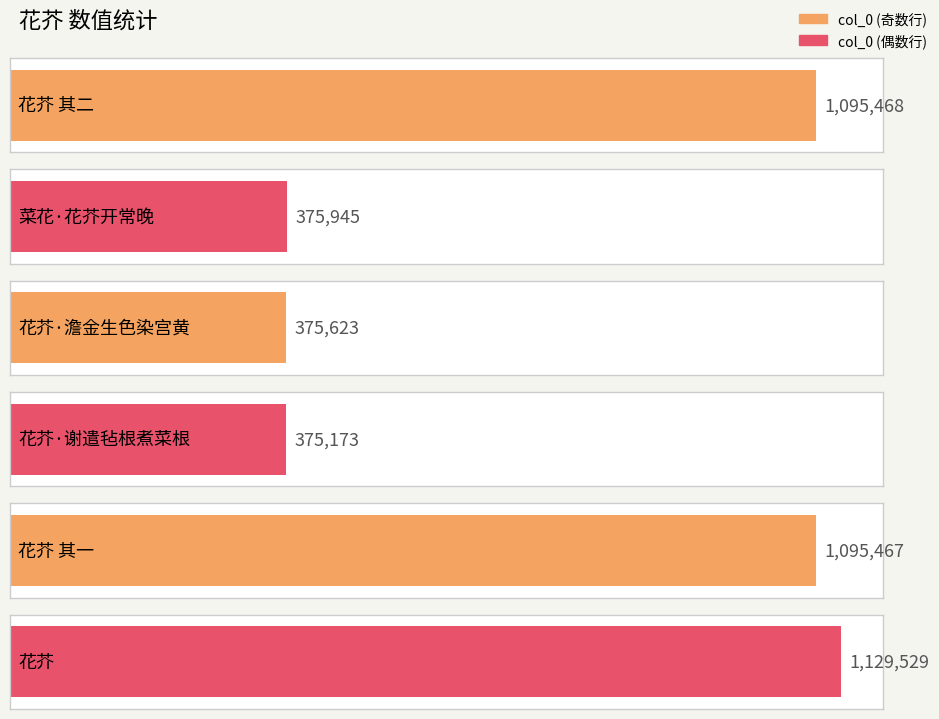

The chart shows a value of 375173 at 花芥·谢遣毡根煮菜根. True or false?

True